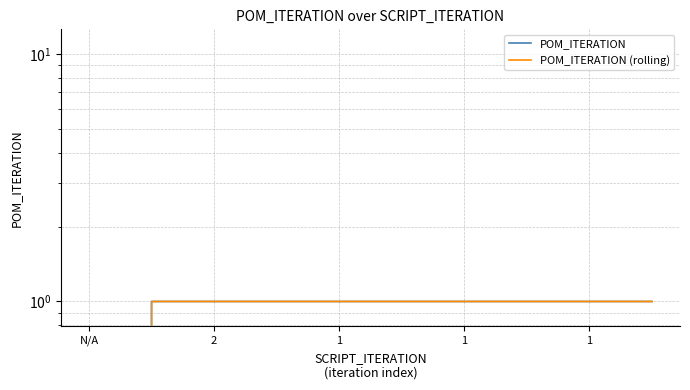

How many POM_ITERATION (rolling) values are between 1 and 2?

9